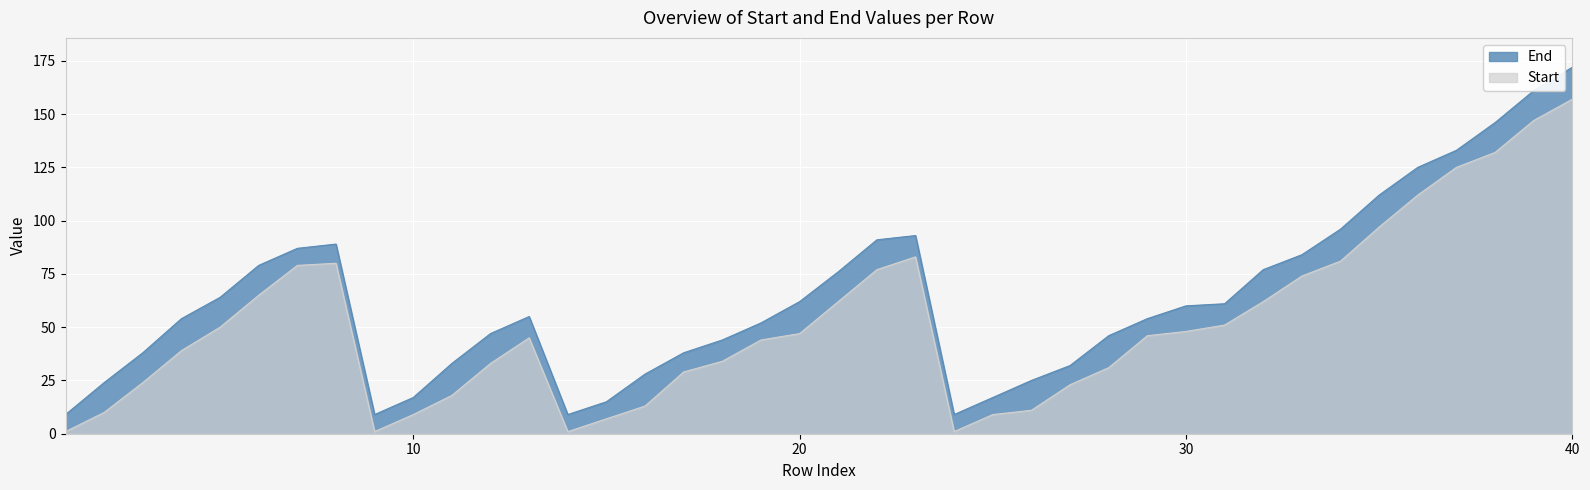

At which category is the sum across all series the highest?

40